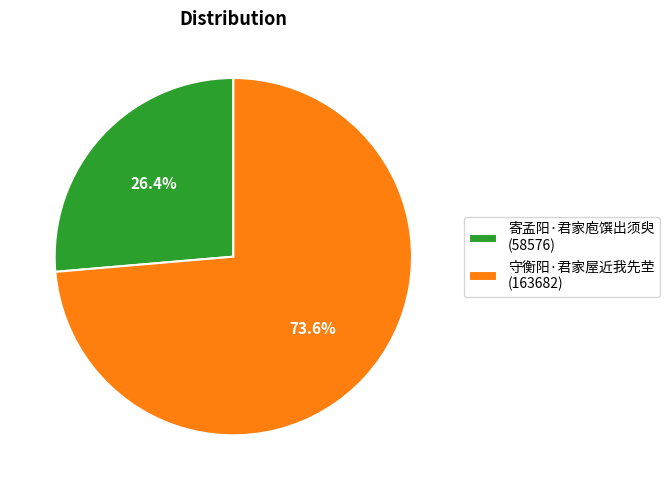

How much of the chart is everything except 守衡阳·君家屋近我先茔?

26.4%